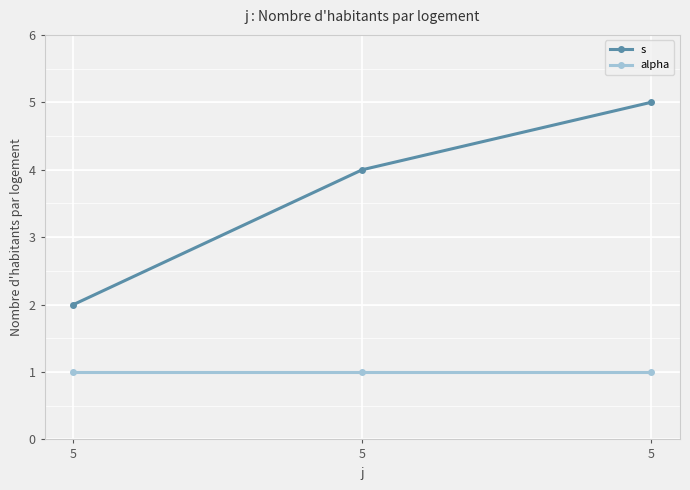

What is the value of the s point at the 1st from the left?

2